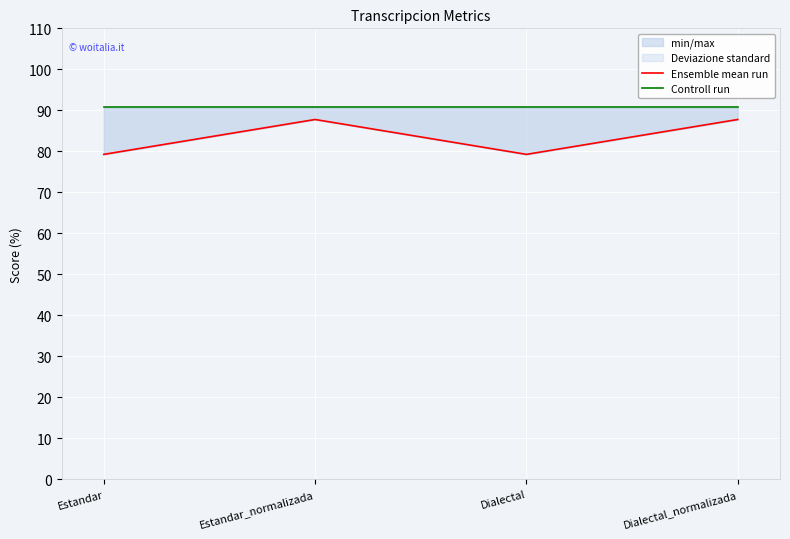

Between Dialectal and Dialectal_normalizada, which series saw the biggest shift?

Ensemble mean run